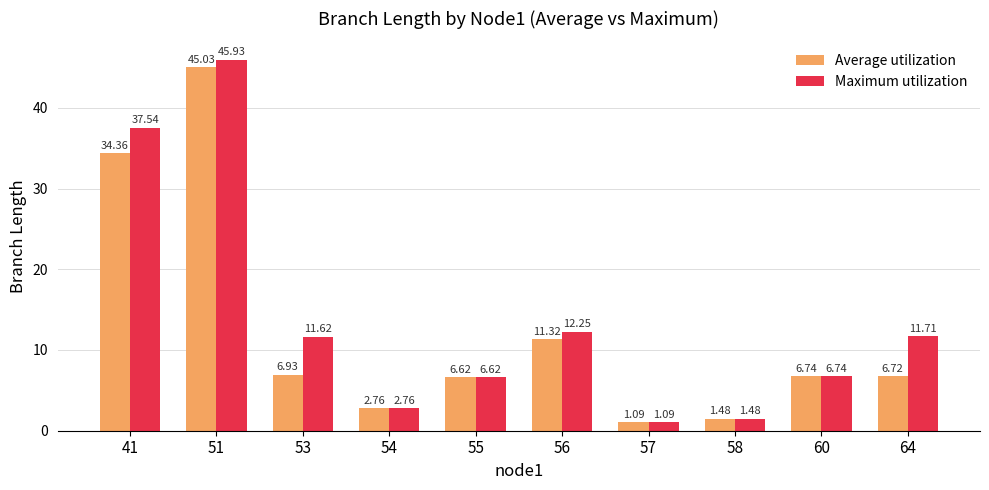

Which series has the largest total across all categories?

Maximum utilization